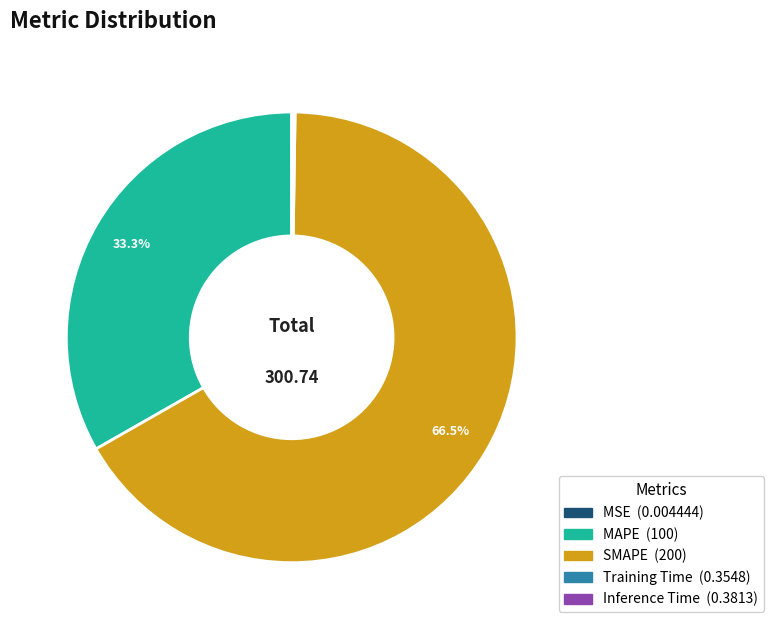

What is the largest slice in the pie chart?

SMAPE